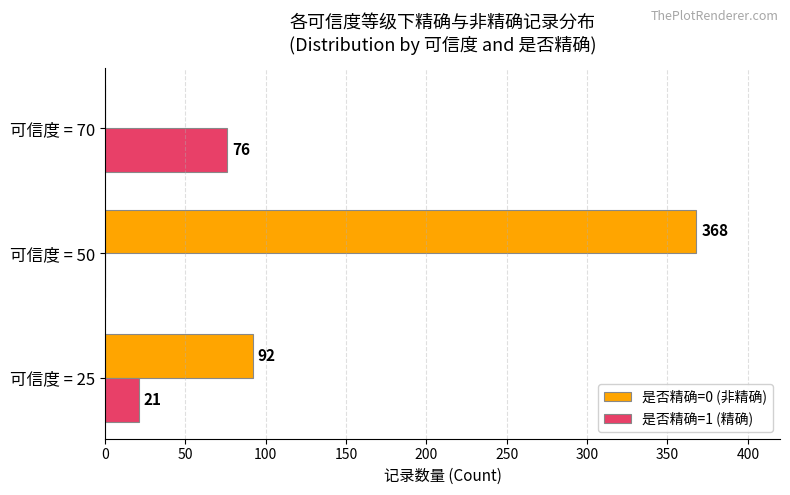

The 是否精确=0 (非精确) series shows 368 at 可信度 = 50. True or false?

True